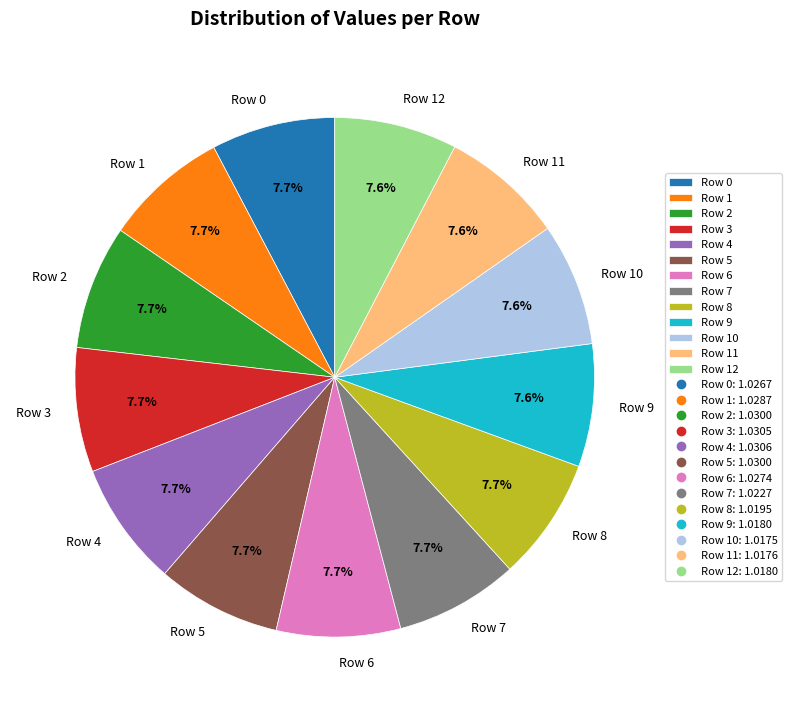

How much of the chart is everything except Row 11?

92.4%